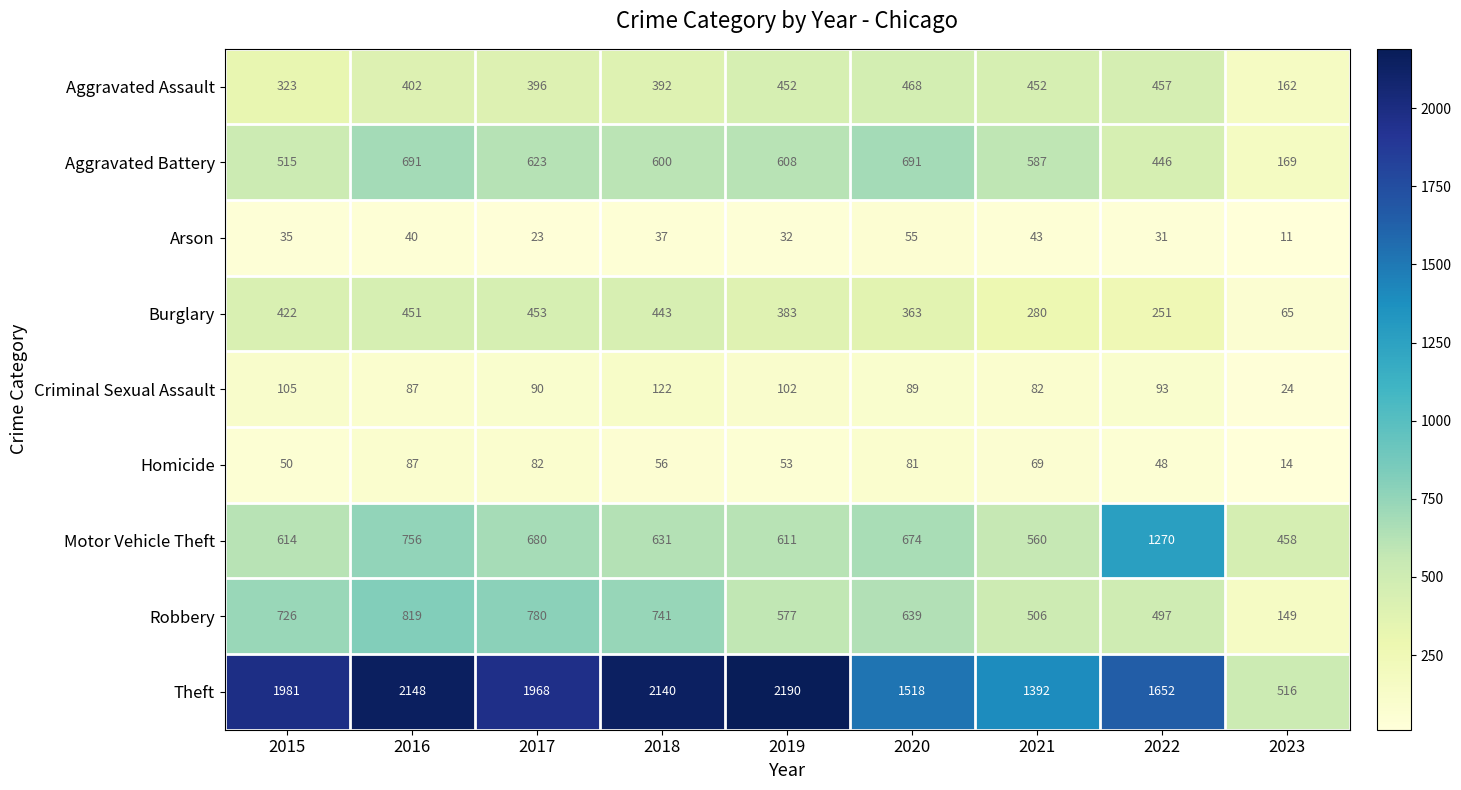

At which category is the sum across all series the highest?

2016